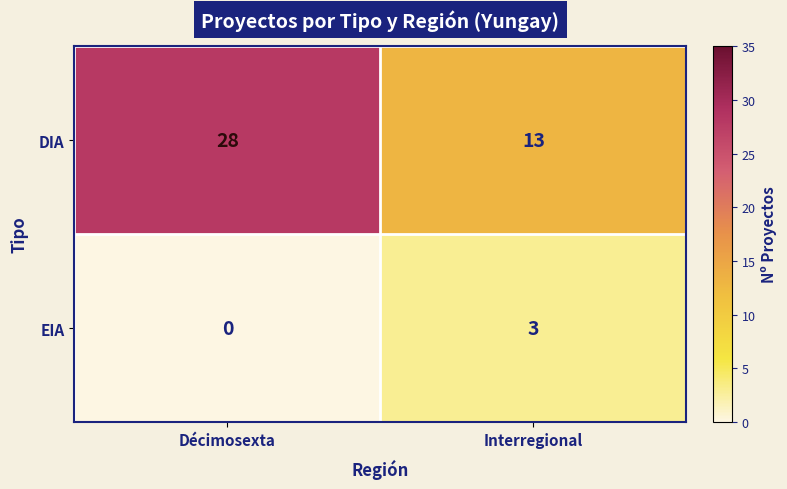

Reading right to left, extract all data points from this chart.

DIA: Interregional=13	Décimosexta=28
EIA: Interregional=3	Décimosexta=0